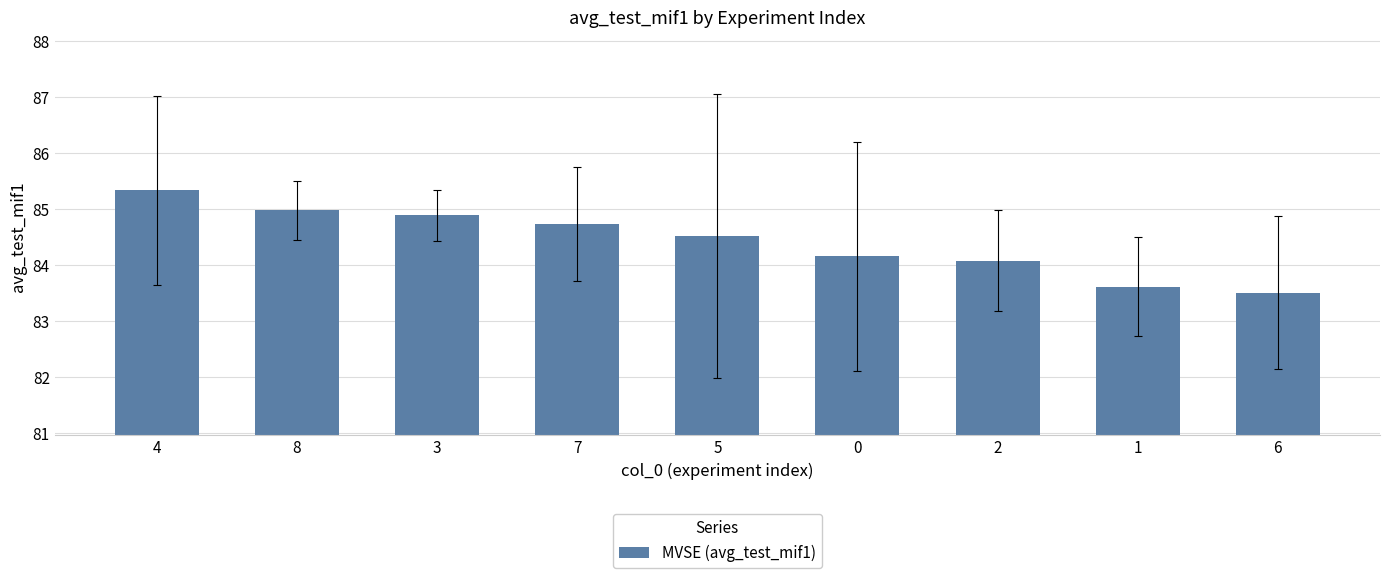

Which has a higher value, 6 or 4?

4